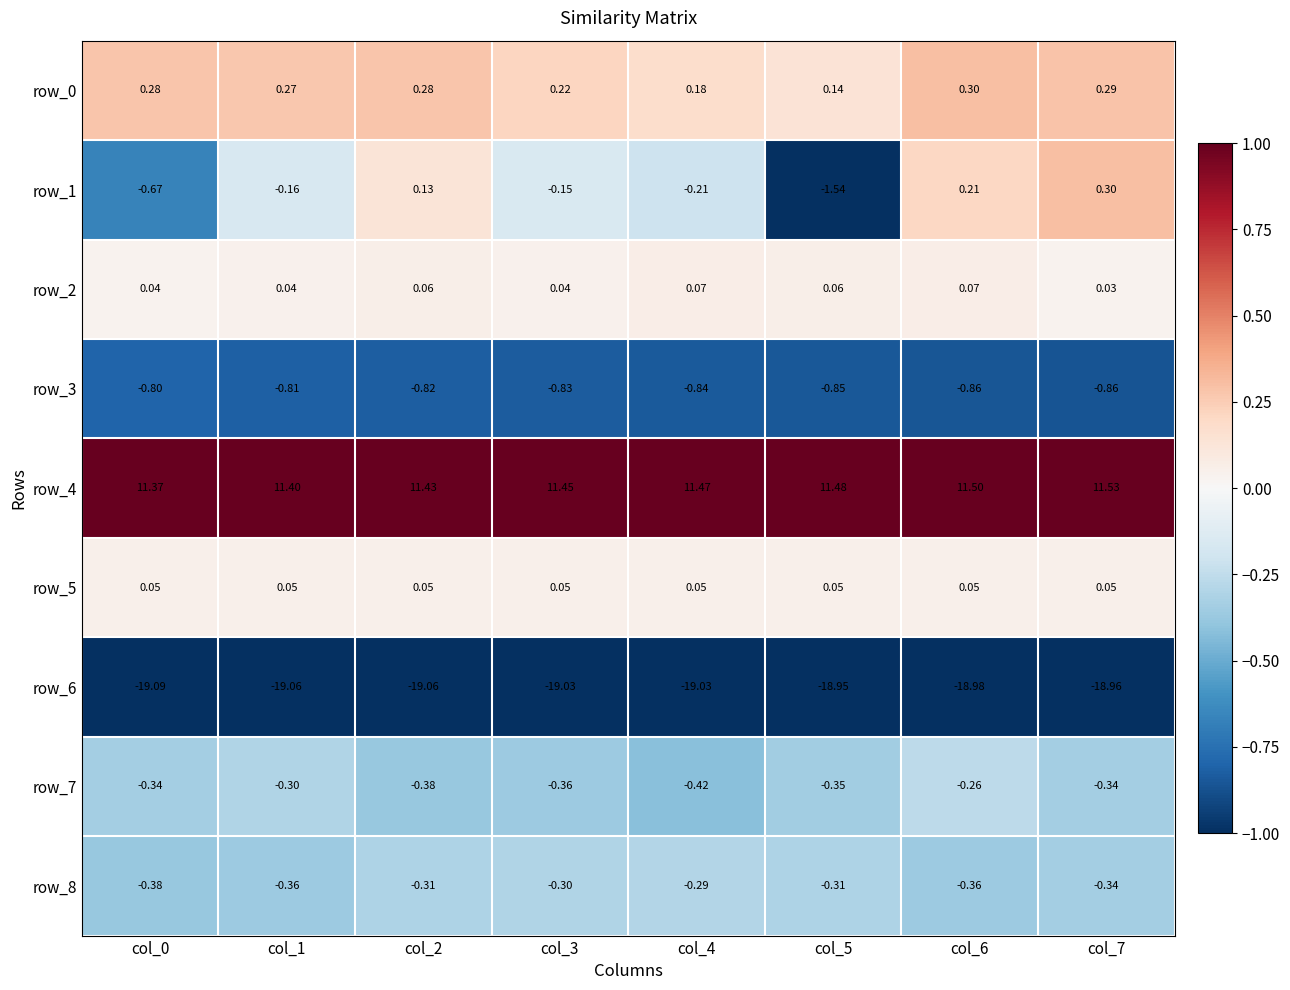

Is the value of row_2 at col_3 greater than the value of row_5 at col_2?

No